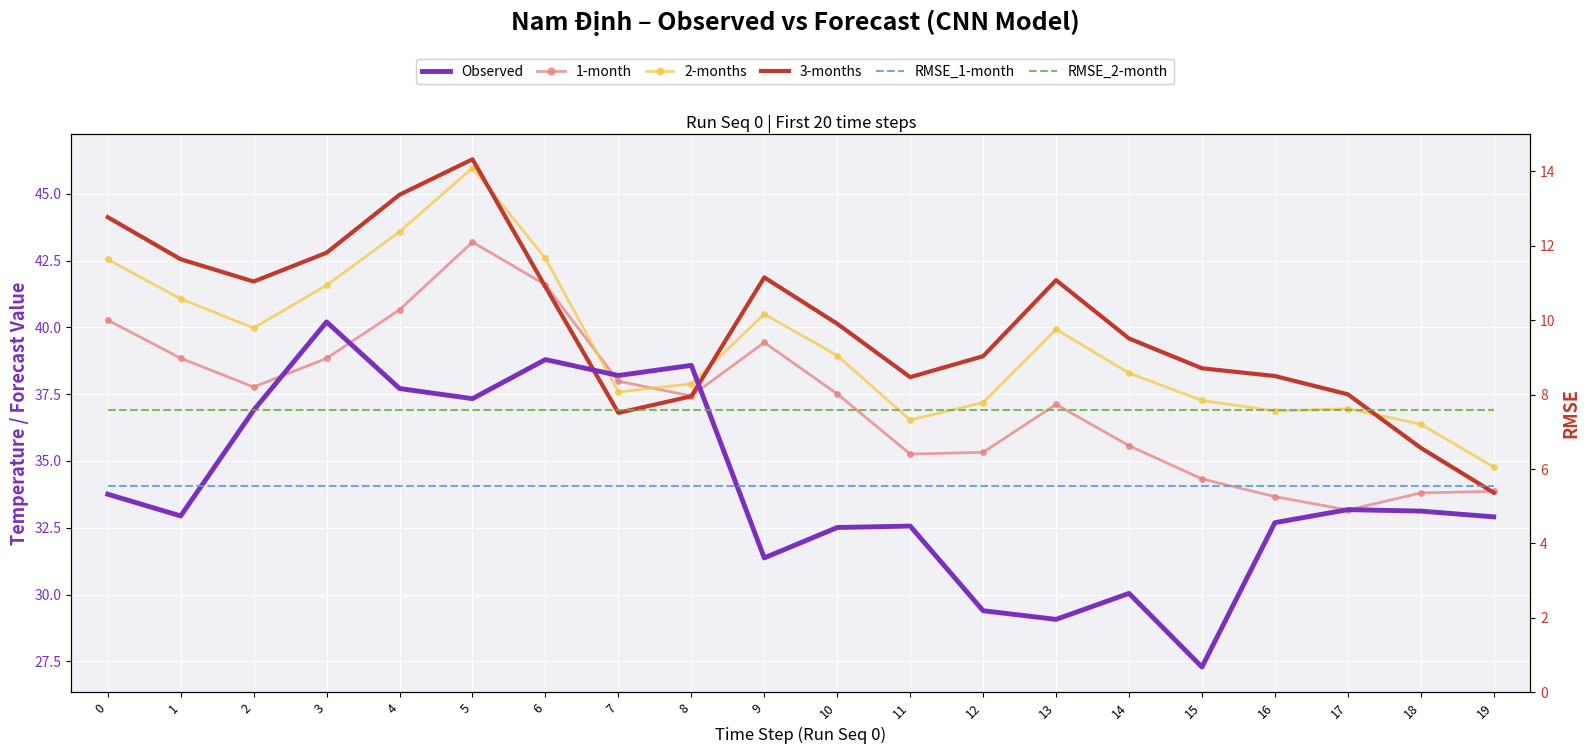

How many values in the 2-months series are below 38?

9